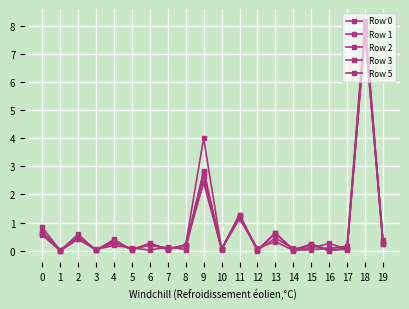

What is the spread (max minus min) of values at 4?

0.2